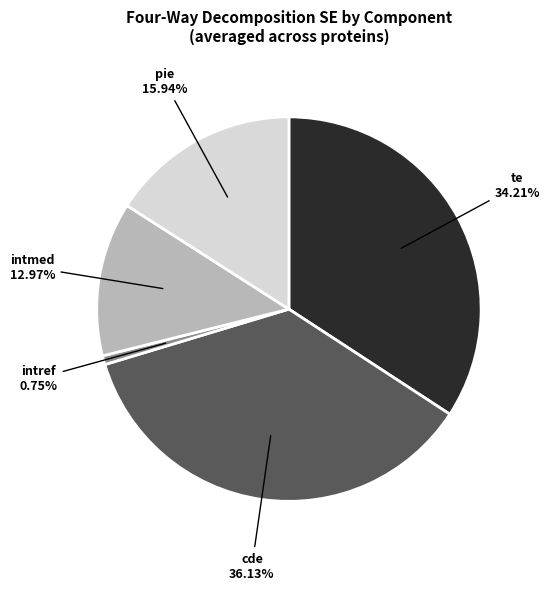

Is the sum of cde and intref greater than half?

No